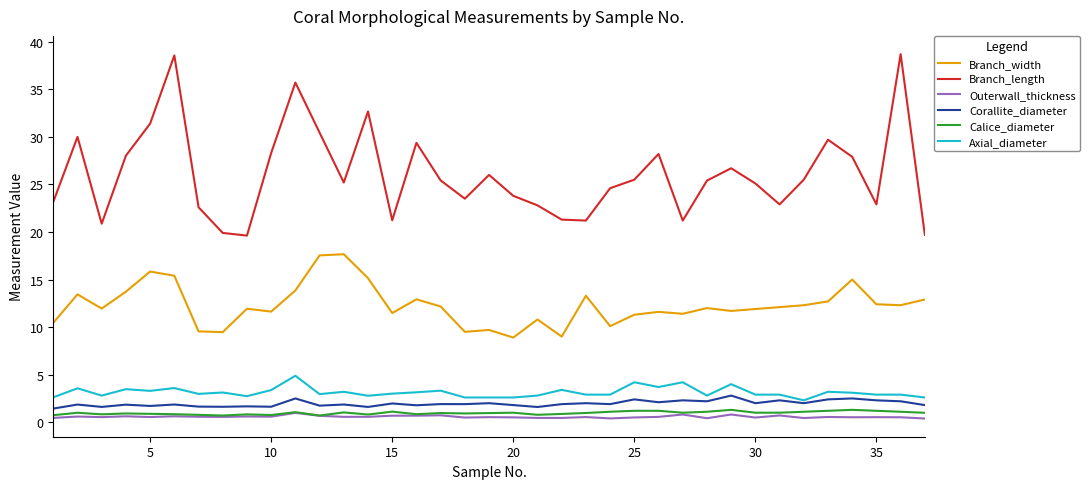

What is the difference between the second highest and second lowest values in the Outerwall_thickness series?

0.4